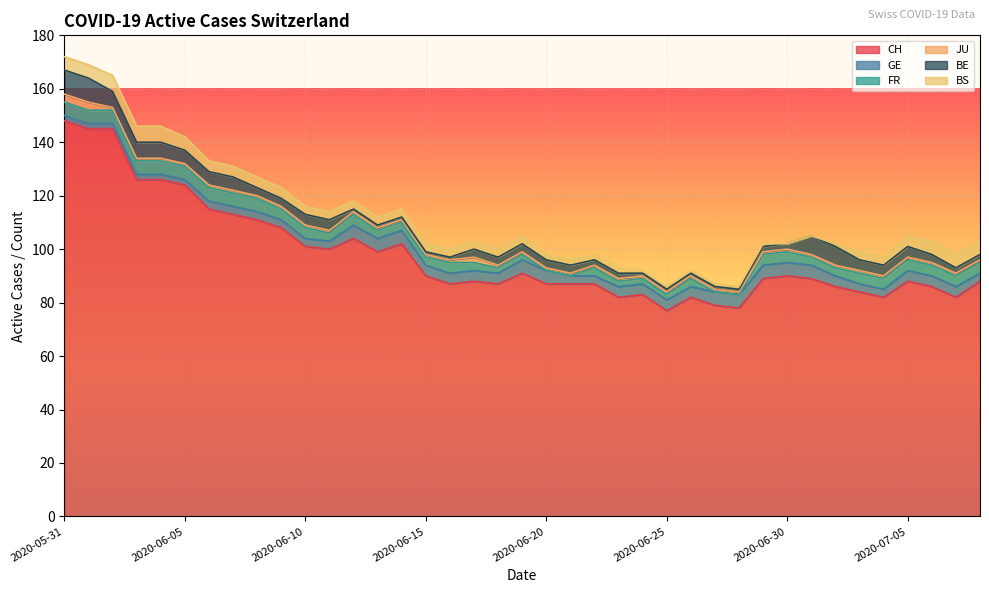

Where does the GE series first go above 4?

2020-06-12